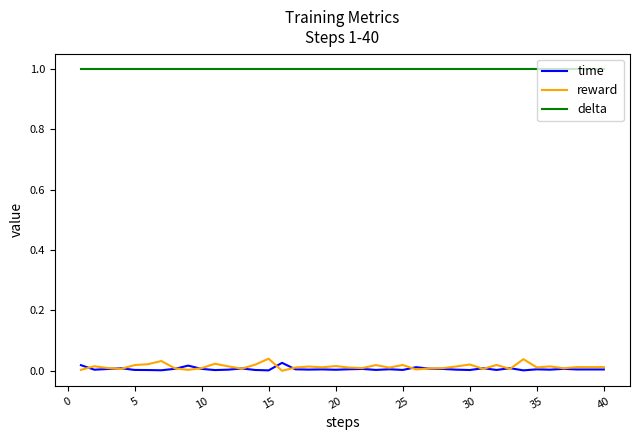

Which series has the largest range (max minus min)?

reward